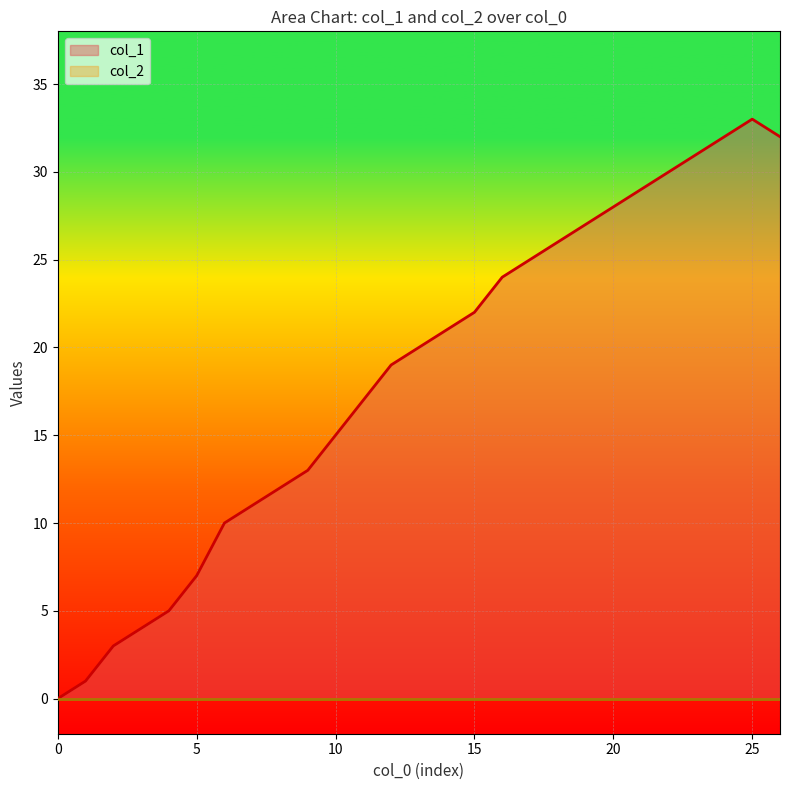

What is the sum of all values?

497